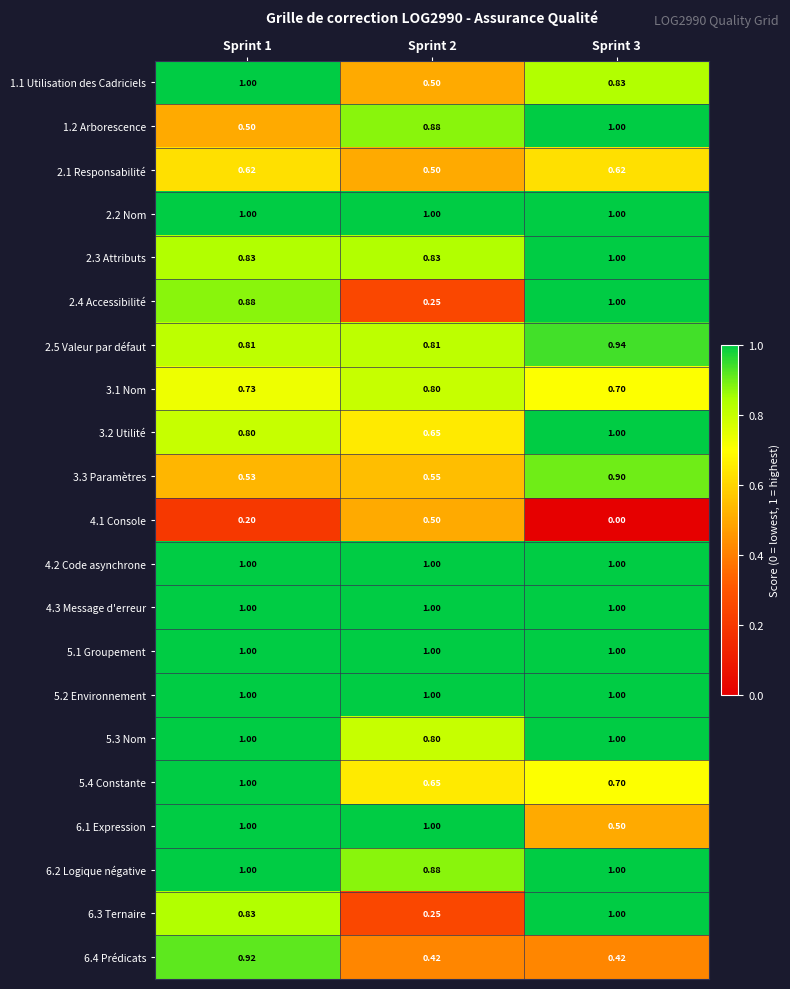

Is the value of 3.2 Utilité at Sprint 2 greater than the value of 5.4 Constante at Sprint 1?

No